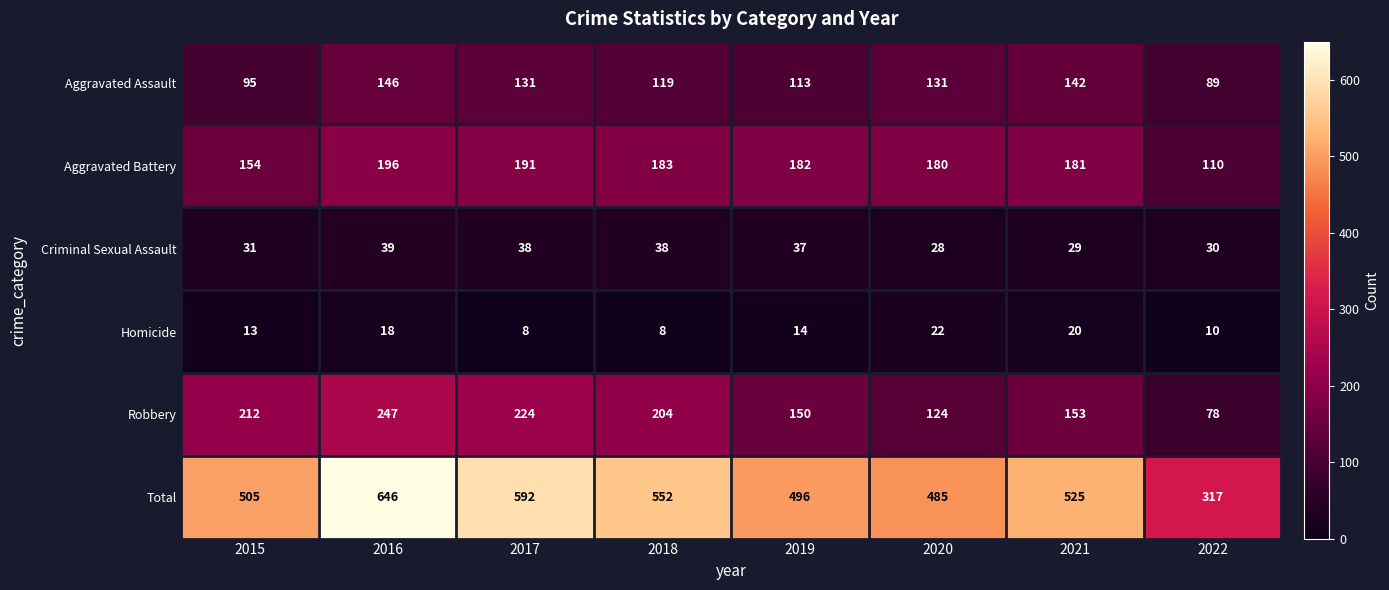

What is the greatest value displayed?

646